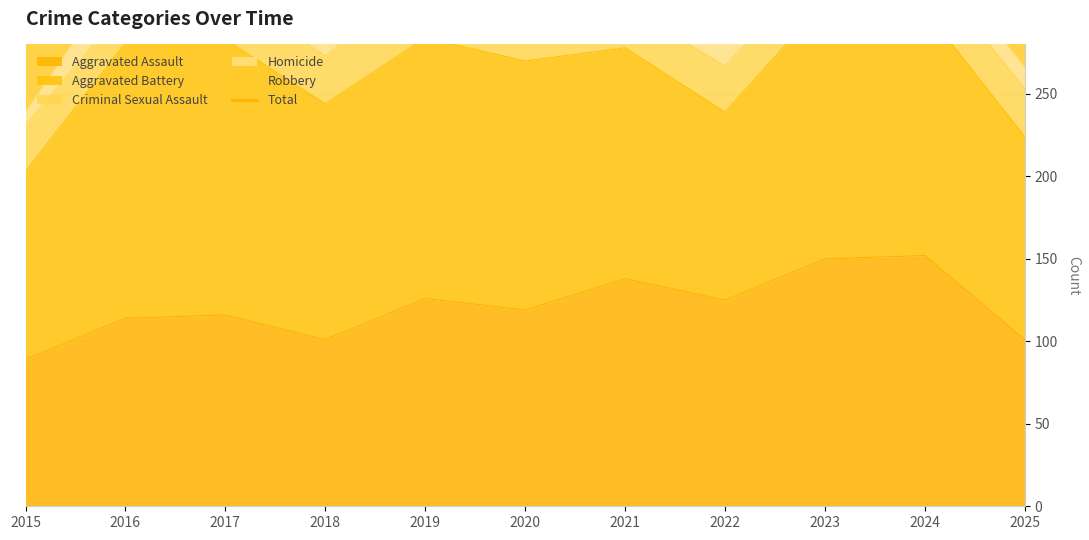

Which category has the highest value across all series?

2017